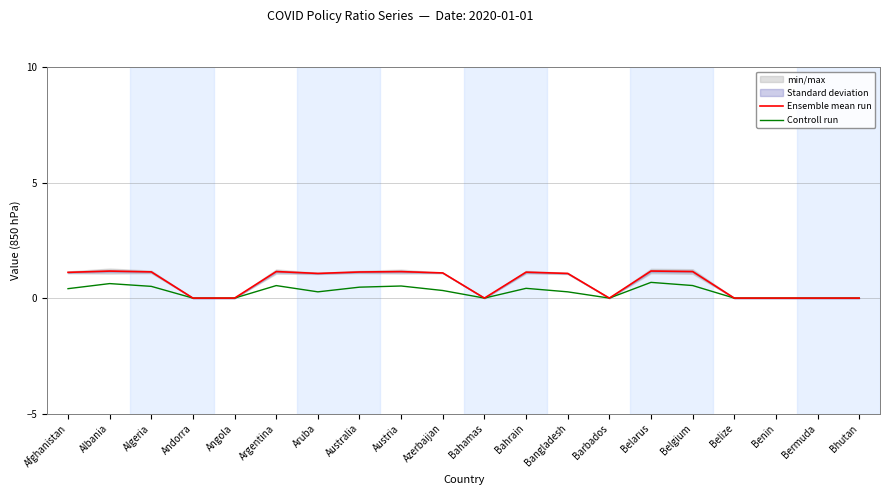

The value of Controll run at Bahrain is 0.4. True or false?

True